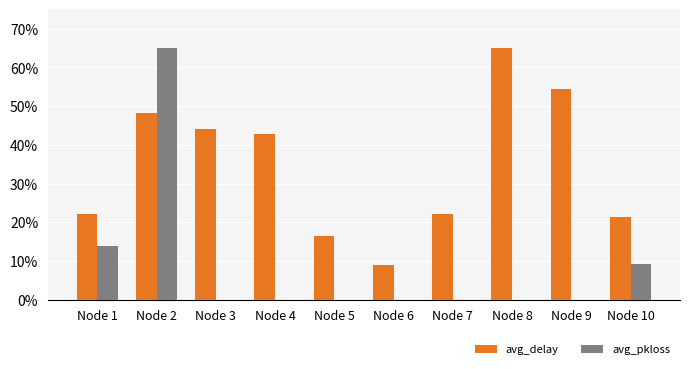

What is the value of the avg_delay bar at the 4th from the left?

0.4